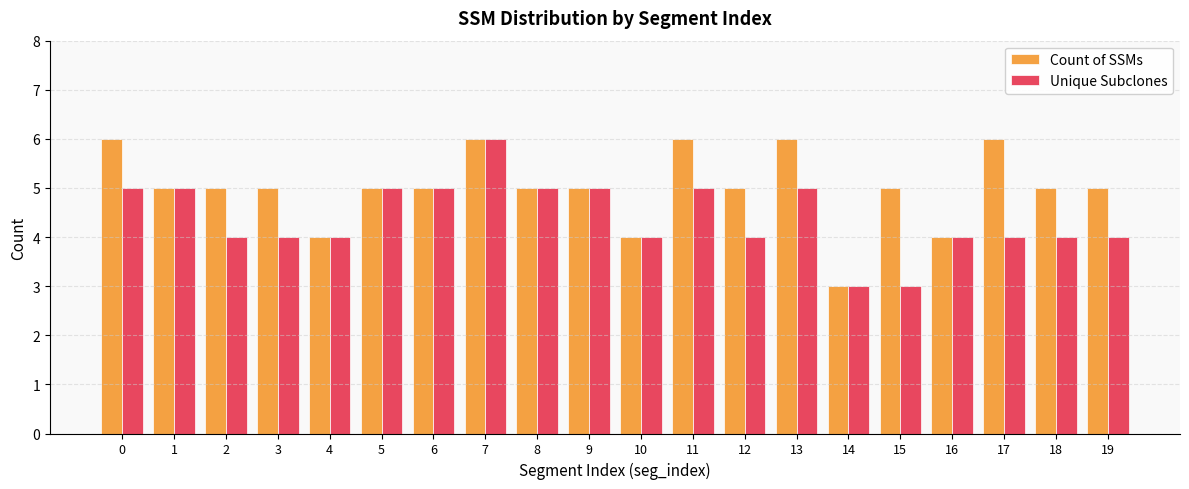

Which category has the highest value in the Unique Subclones series?

7